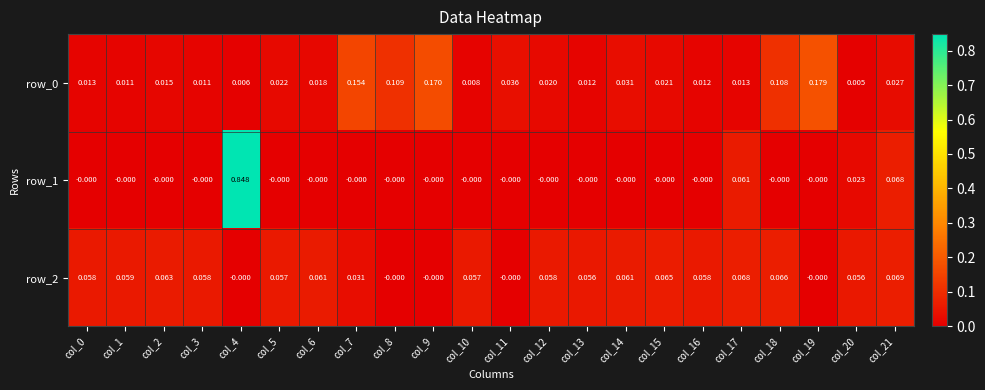

Is the value of row_0 at col_18 greater than the value of row_1 at col_1?

Yes